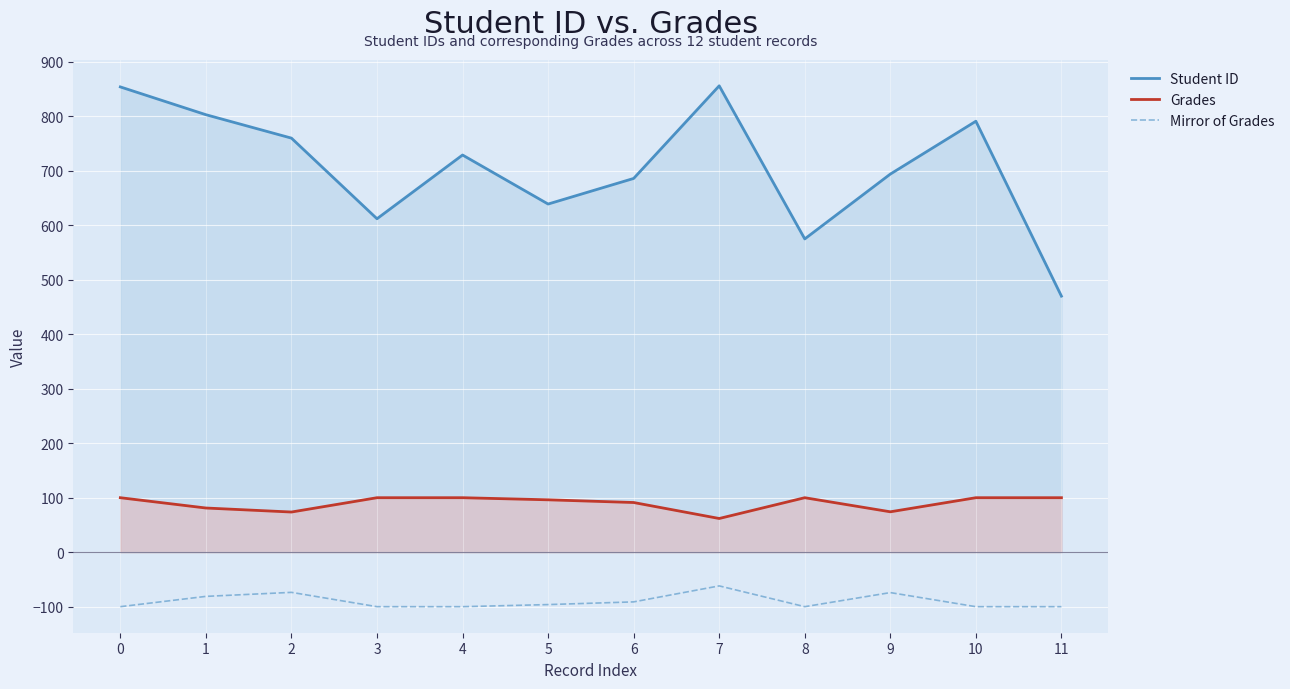

How many distinct data groups are displayed?

3